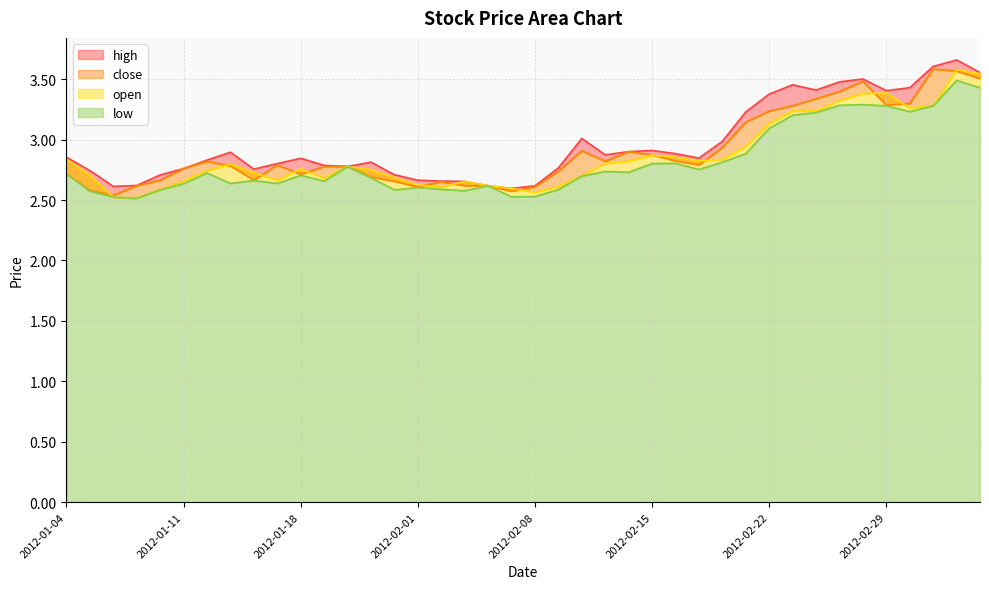

What is the difference between the maximum and minimum values in the high series?

1.1